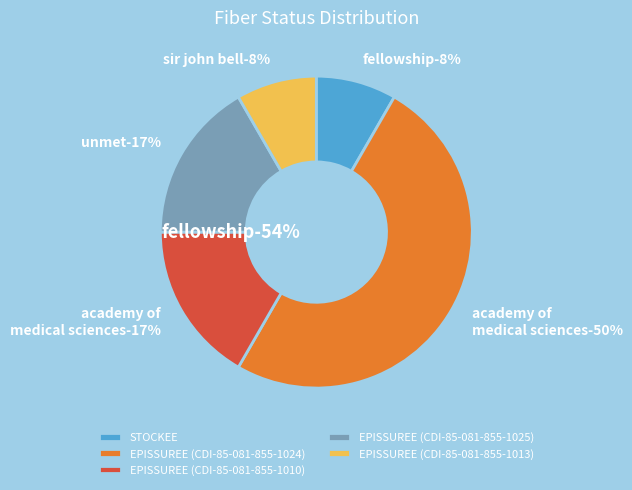

What percentage is the EPISSUREE (CDI-85-081-855-1013) slice, to the nearest percent?

8%